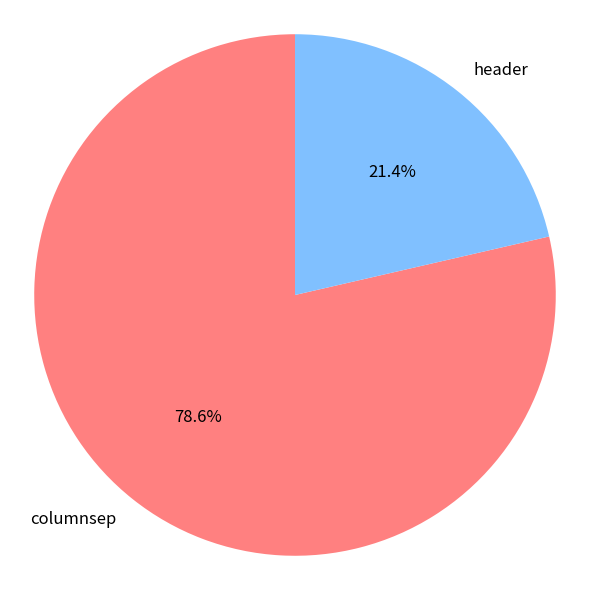

Which category has the biggest portion of the pie?

columnsep